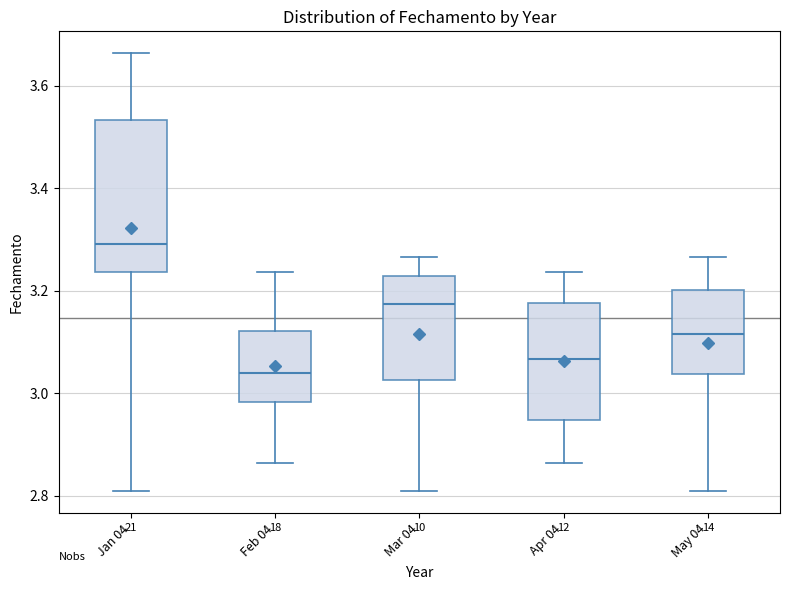

Which box has the highest median line?

Jan 04